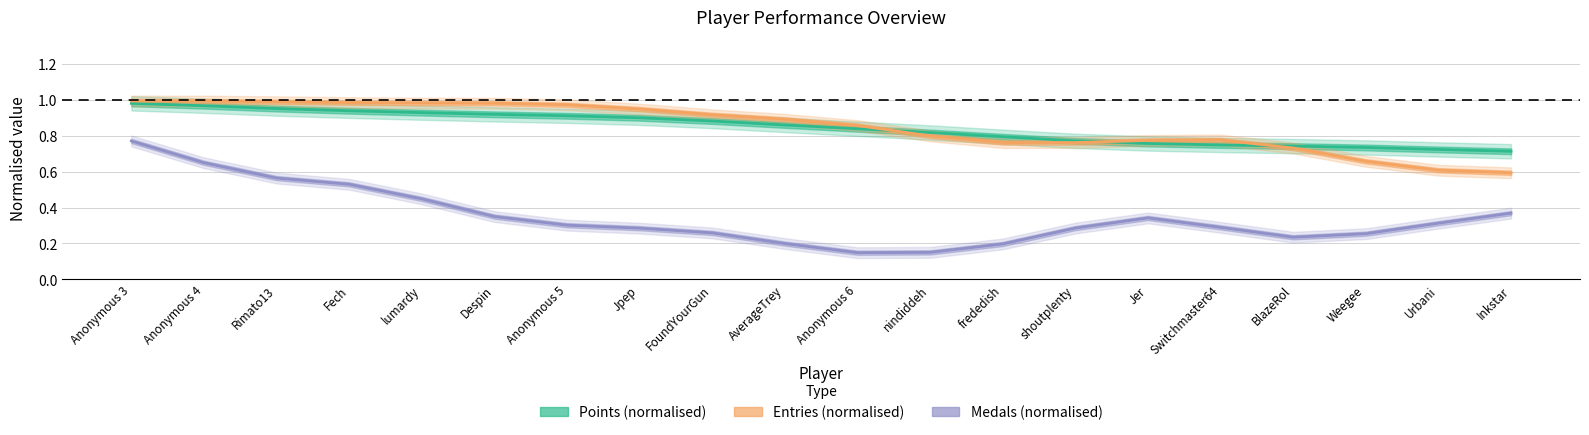

What is the total value across all series at Jer?

1.9